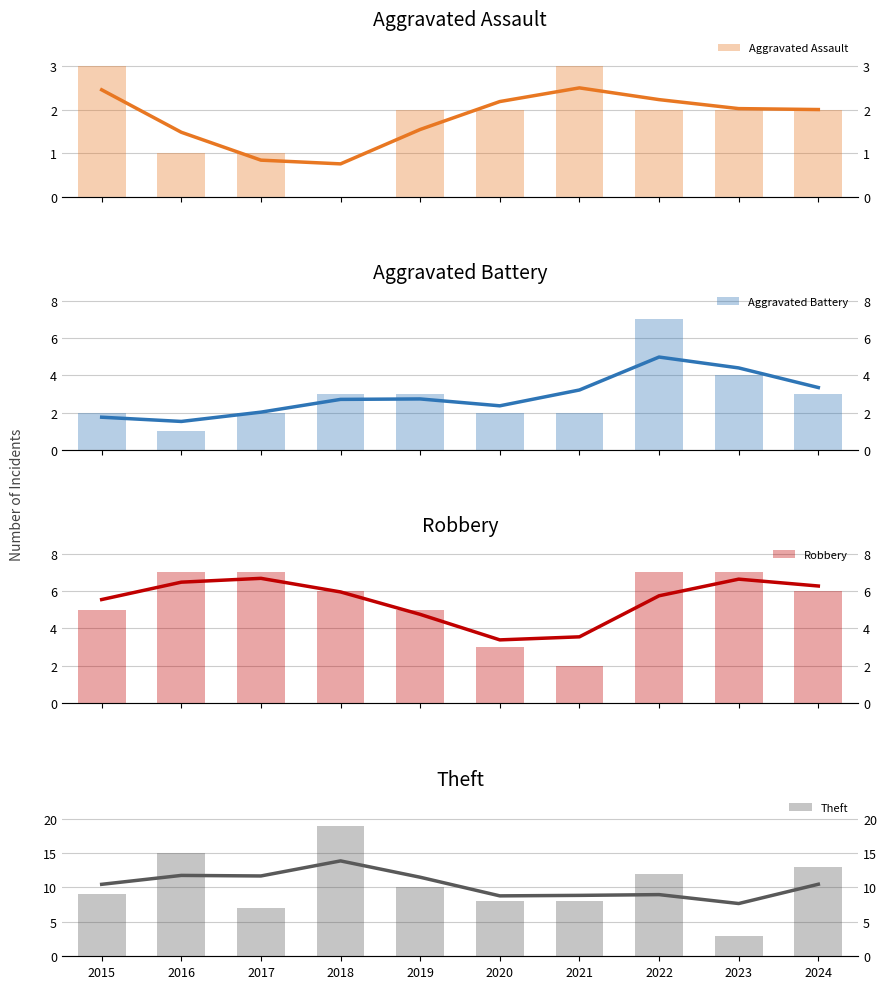

Which category has the lowest value in the Aggravated Assault series?

2018